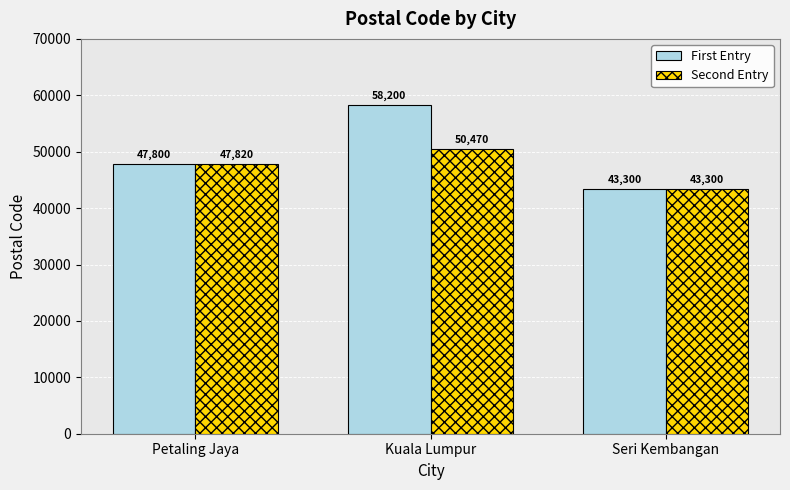

Rank the series by their average value, from highest to lowest.

First Entry, Second Entry